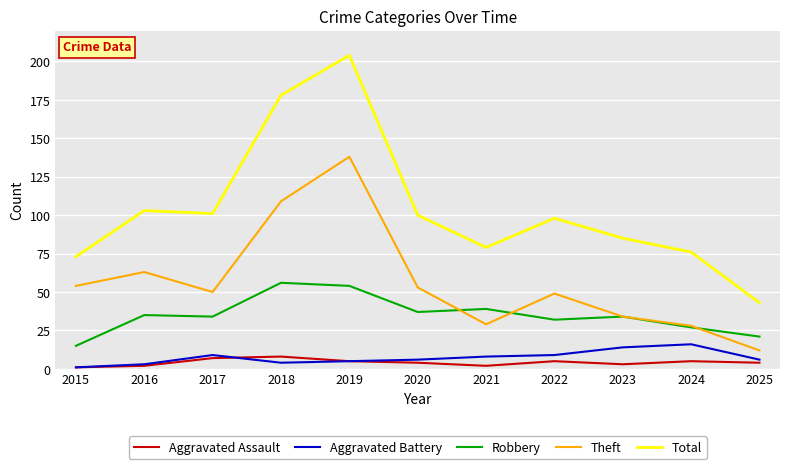

Which series has the widest spread of values?

Total